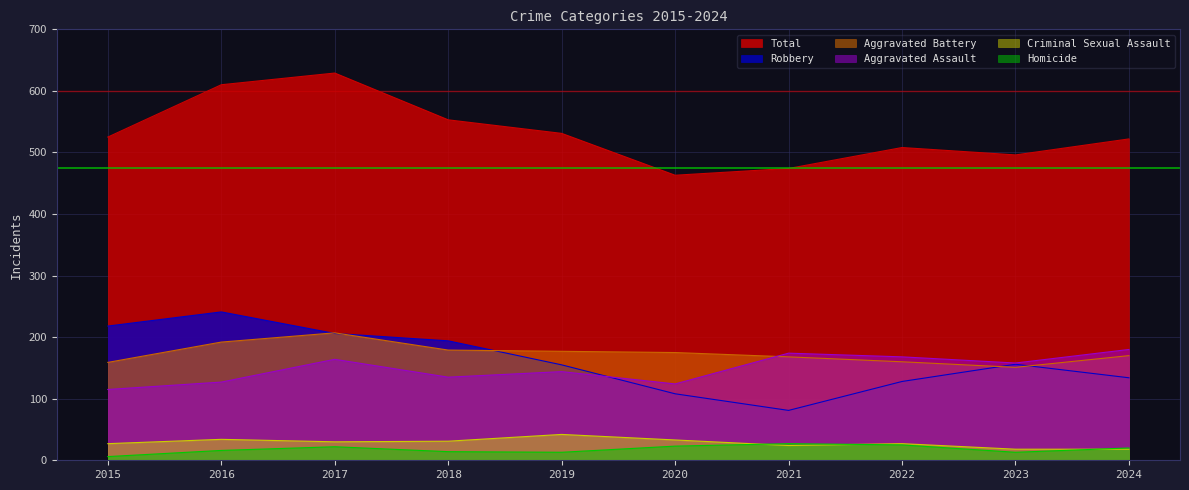

True or false: Robbery and Criminal Sexual Assault intersect in this chart.

False